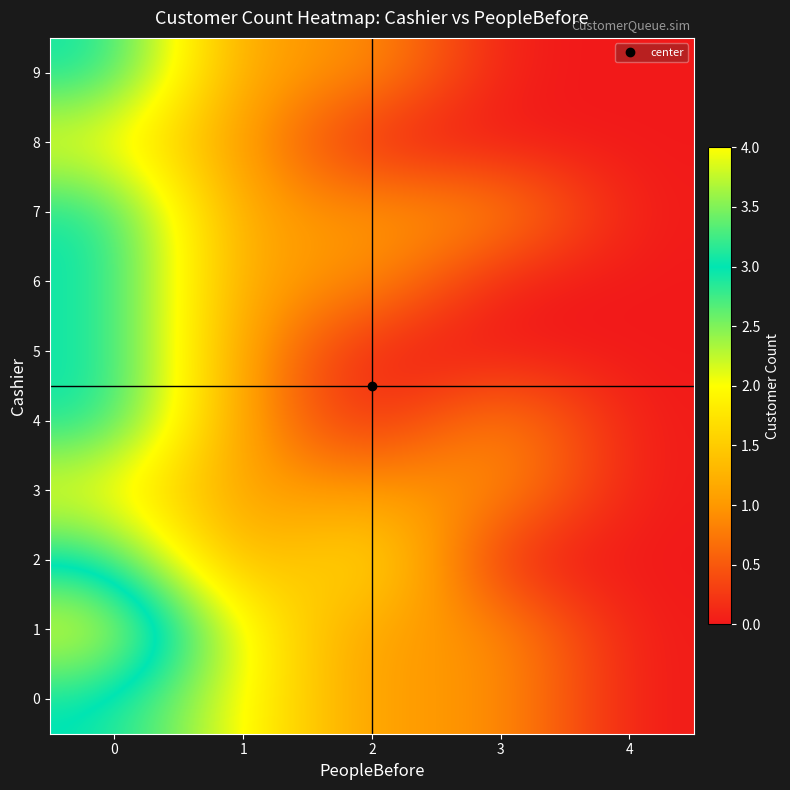

Reading left to right, list all the values displayed in this chart.

0: 0=3	1=2	2=1	3=1	4=0
1: 0=4	1=2	2=1	3=1	4=0
2: 0=3	1=1	2=2	3=0	4=0
3: 0=2	1=1	2=1	3=1	4=0
4: 0=3	1=1	2=0	3=1	4=0
5: 0=3	1=1	2=0	3=0	4=0
6: 0=3	1=1	2=1	3=0	4=0
7: 0=3	1=1	2=1	3=1	4=0
8: 0=2	1=1	2=0	3=0	4=0
9: 0=3	1=1	2=1	3=0	4=0